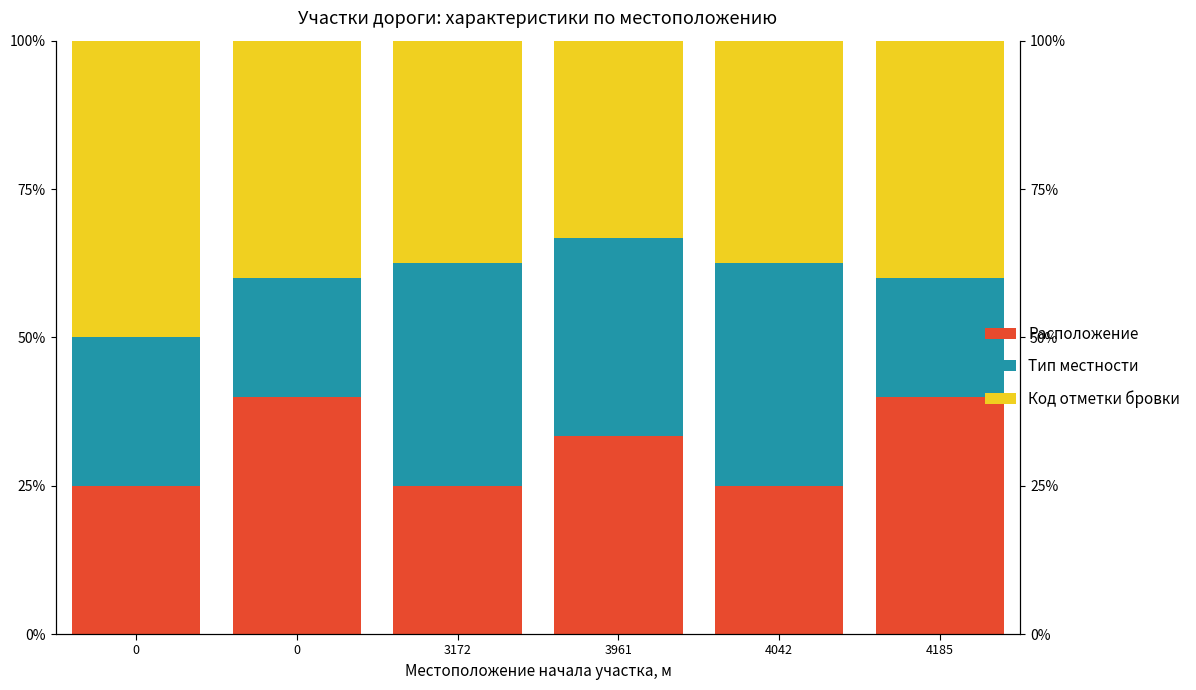

What is the approximate value of Тип местности at 0?

25.0